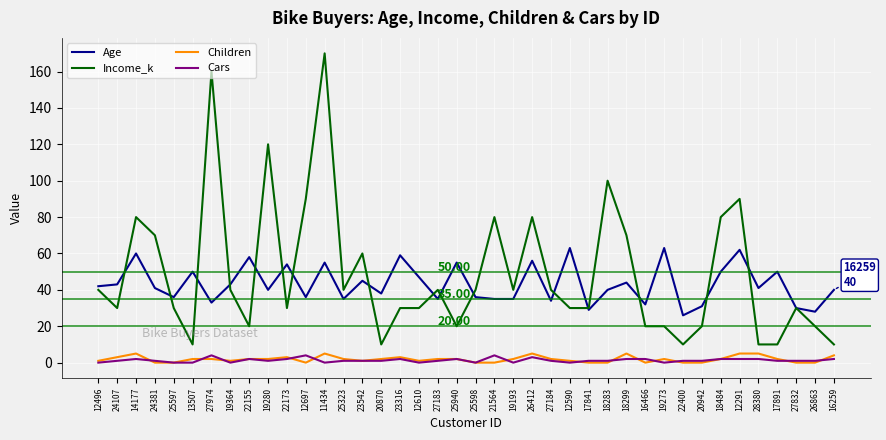

Which series has the widest spread of values?

Income_k